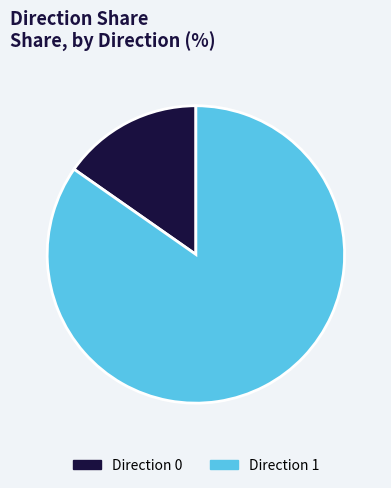

Between Direction 1 and Direction 0, which is larger?

Direction 1